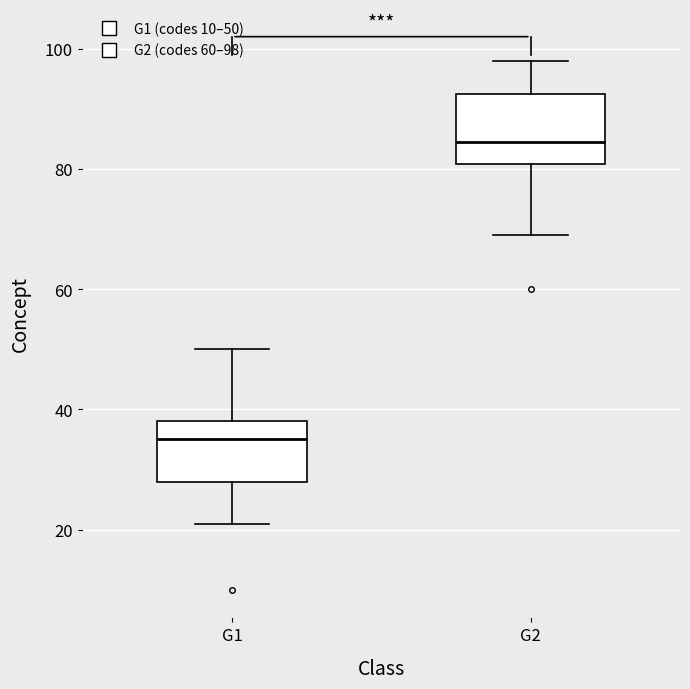

Reading left to right, read every box against the y-axis: the position of its median line, the range the box covers, and the ends of its whiskers. The values are not printed on the chart, so give them approximately, as read against the axis.

G1: median 36, box 28 to 38, whiskers 22 to 50
G2: median 84, box 80 to 92, whiskers 70 to 98